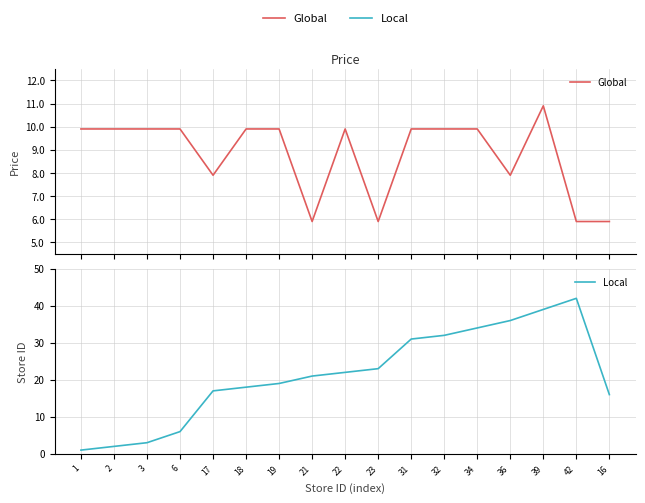

At which label does Global first exceed 9?

1